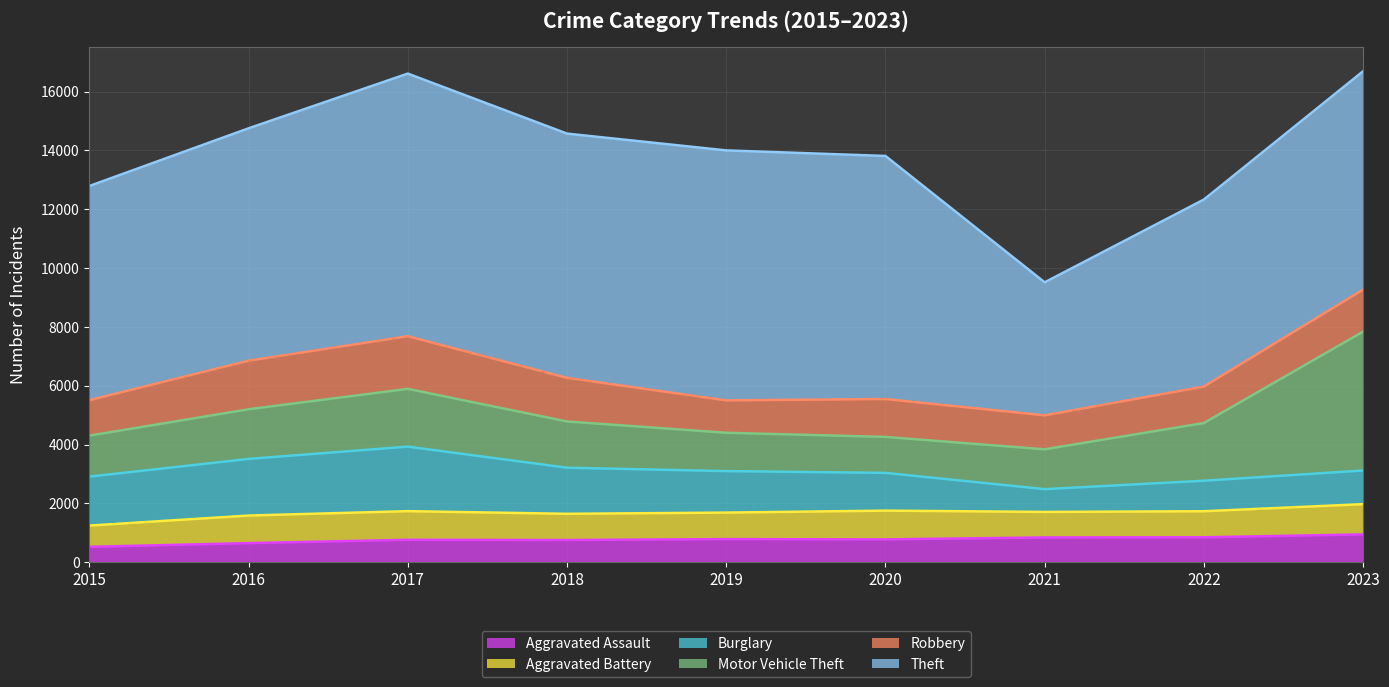

True or false: Motor Vehicle Theft and Aggravated Assault intersect in this chart.

False